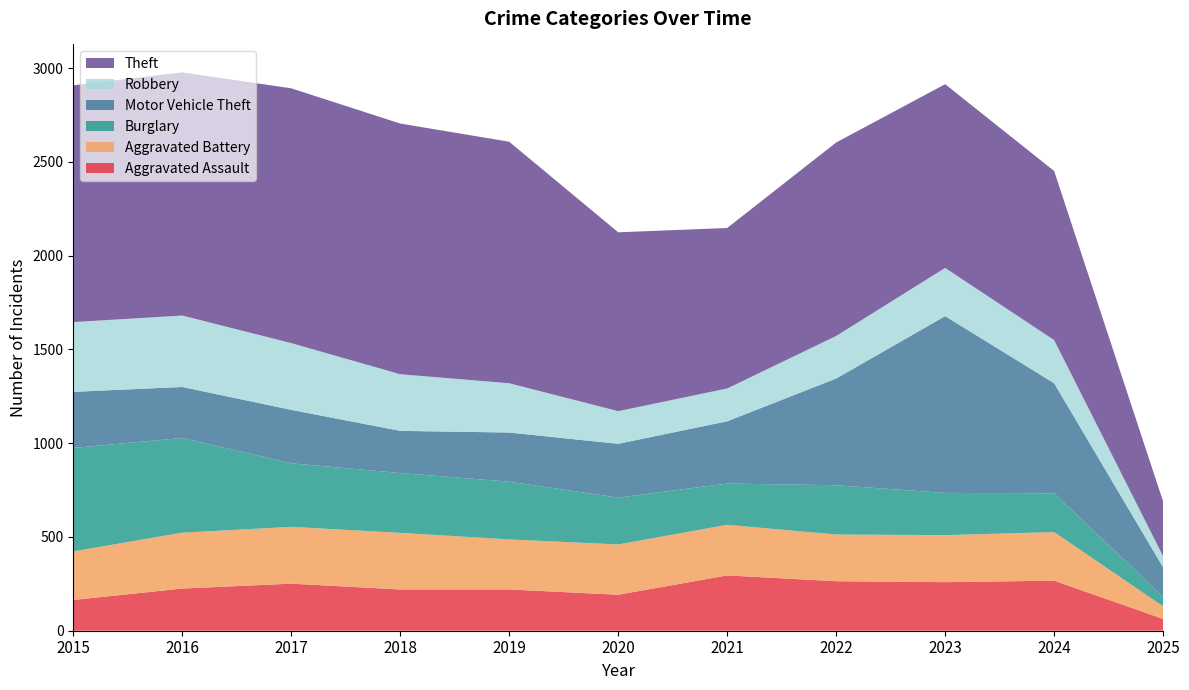

Reading left to right, transcribe all the data shown in this chart.

Aggravated Assault: 164	225	251	220	220	192	295	264	259	267	63
Aggravated Battery: 259	298	303	302	267	268	270	249	251	259	67
Burglary: 552	505	339	319	308	250	220	263	225	207	51
Motor Vehicle Theft: 299	272	285	225	262	287	332	569	943	587	157
Robbery: 372	381	356	302	263	174	175	227	257	230	59
Theft: 1263	1297	1359	1337	1288	954	856	1032	980	902	292